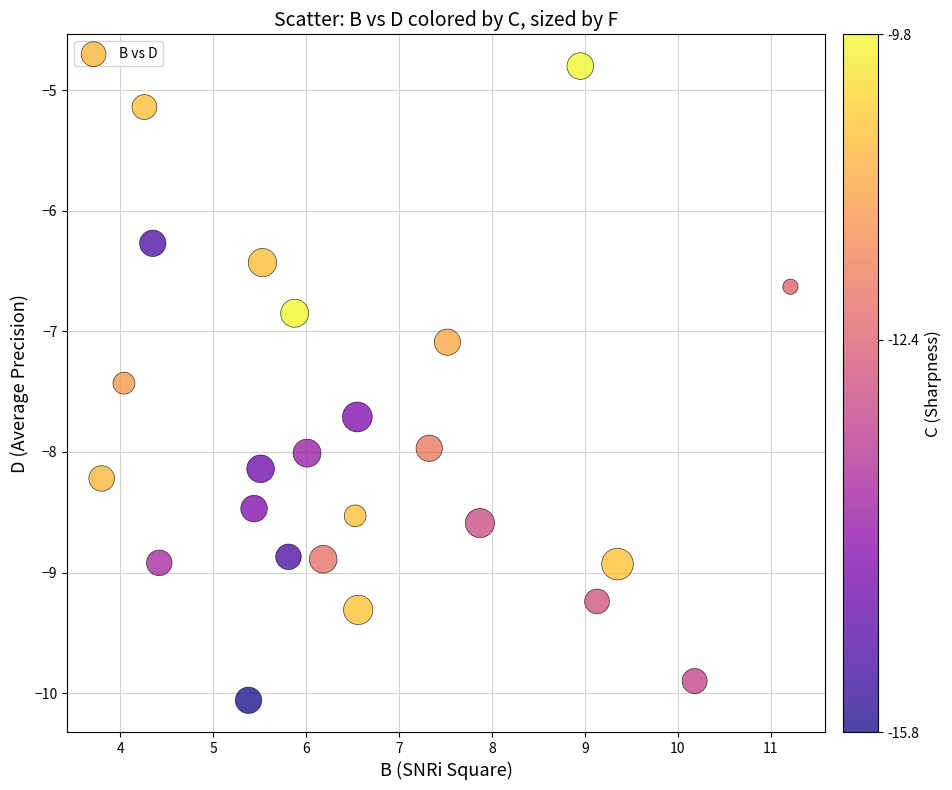

What is the range of Y values (max minus min)?

5.3